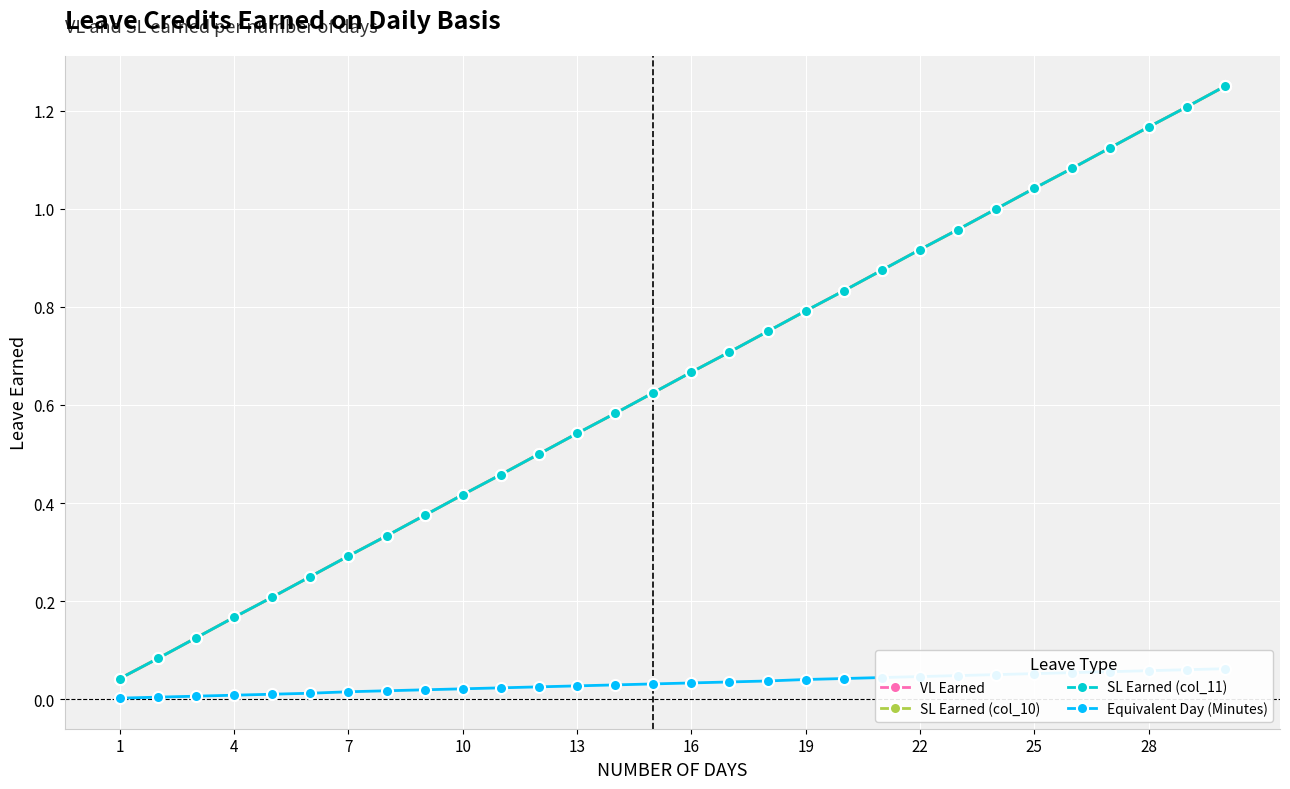

How many distinct data groups are displayed?

4